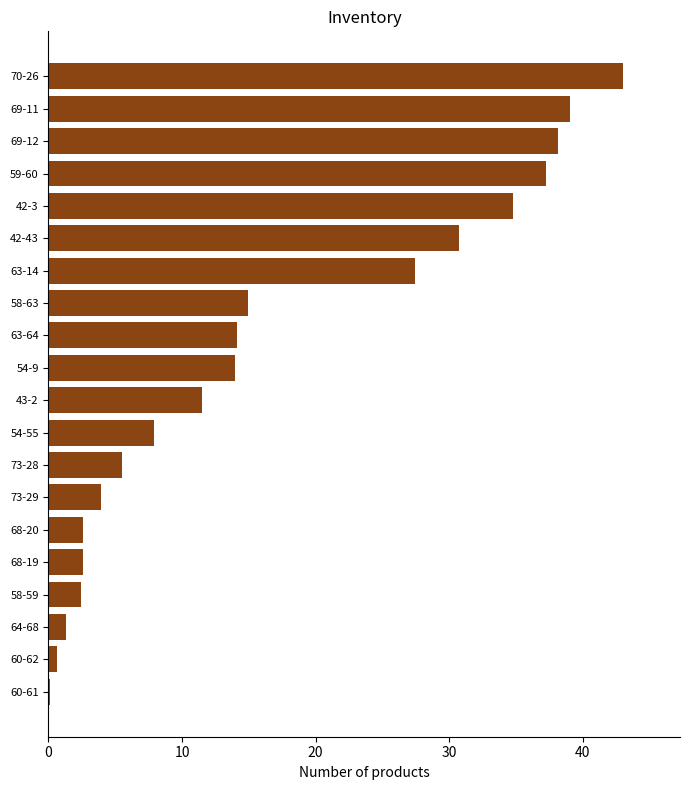

Between 58-59 and 58-63, which is larger?

58-63